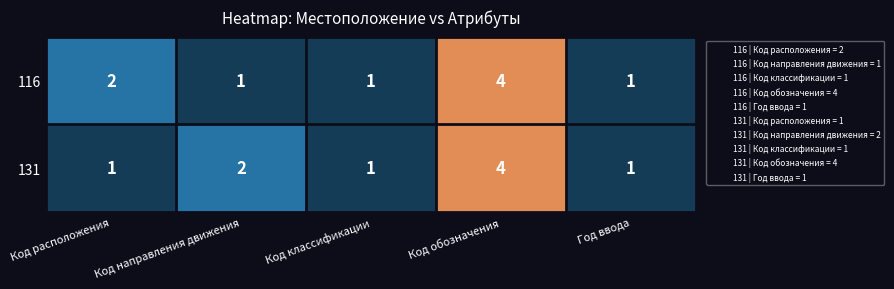

Between Код направления движения and Код классификации, which series saw the biggest shift?

131